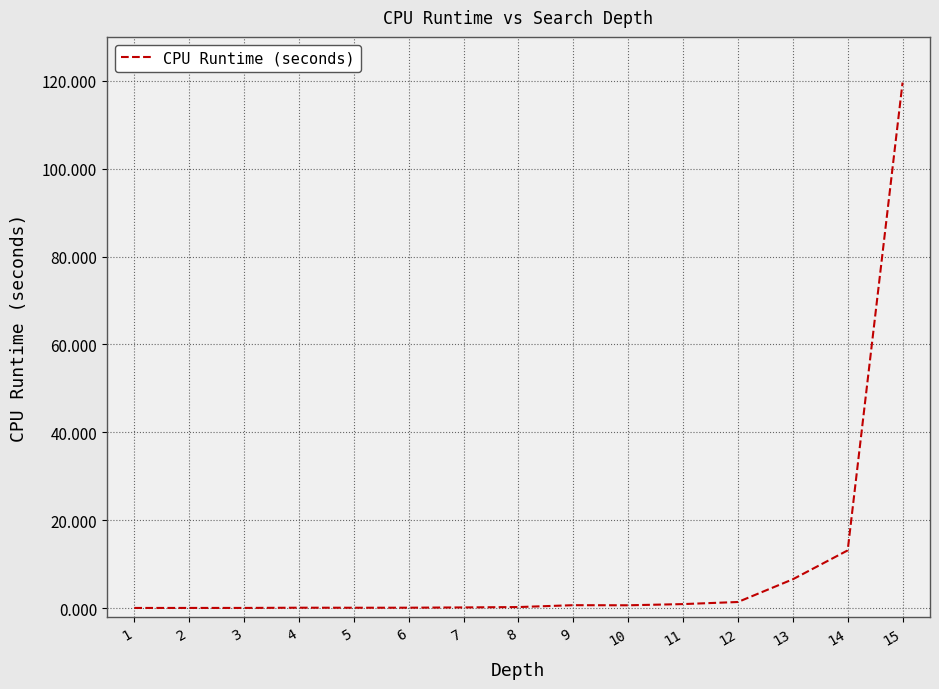

True or false: there are more than 0 points higher than both neighbors.

True